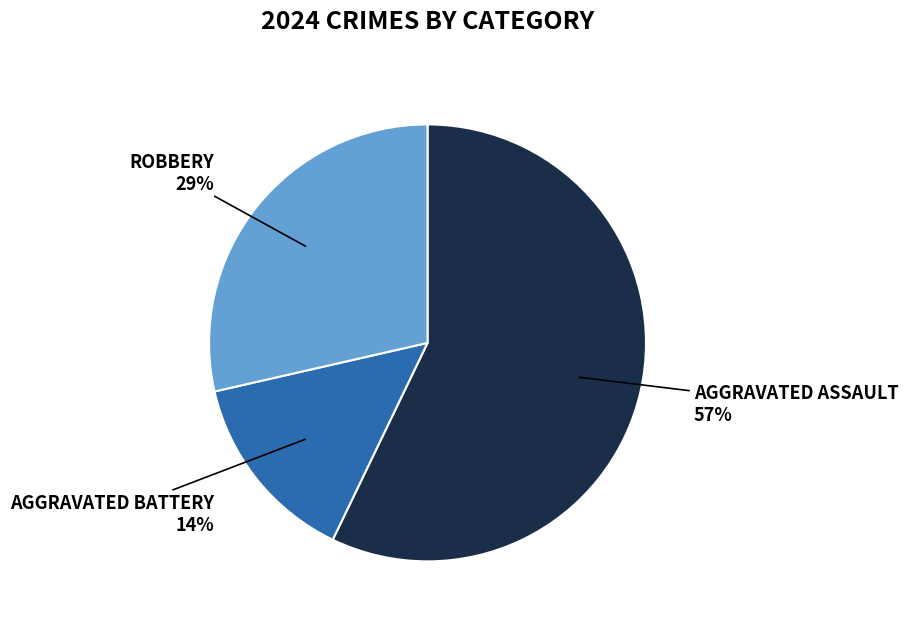

To the nearest percent, what is the average slice percentage?

33%